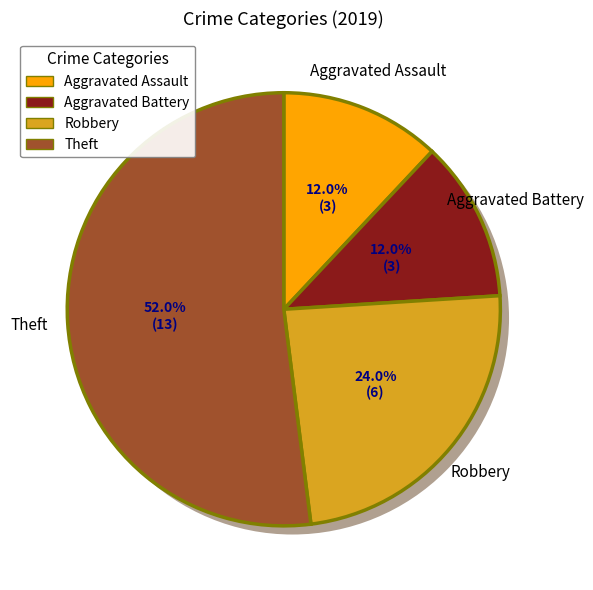

What is the change in value from Aggravated Assault to Theft?

+10